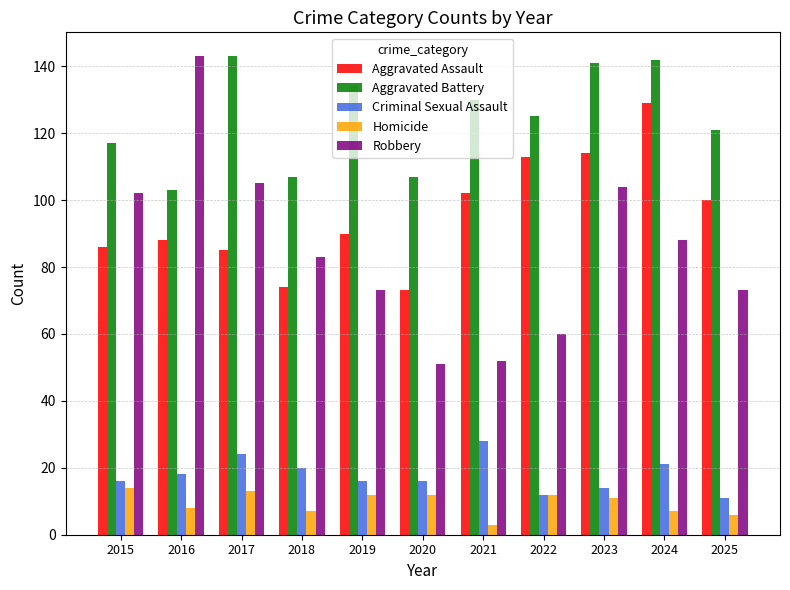

What is the spread (max minus min) of values at 2021?

127